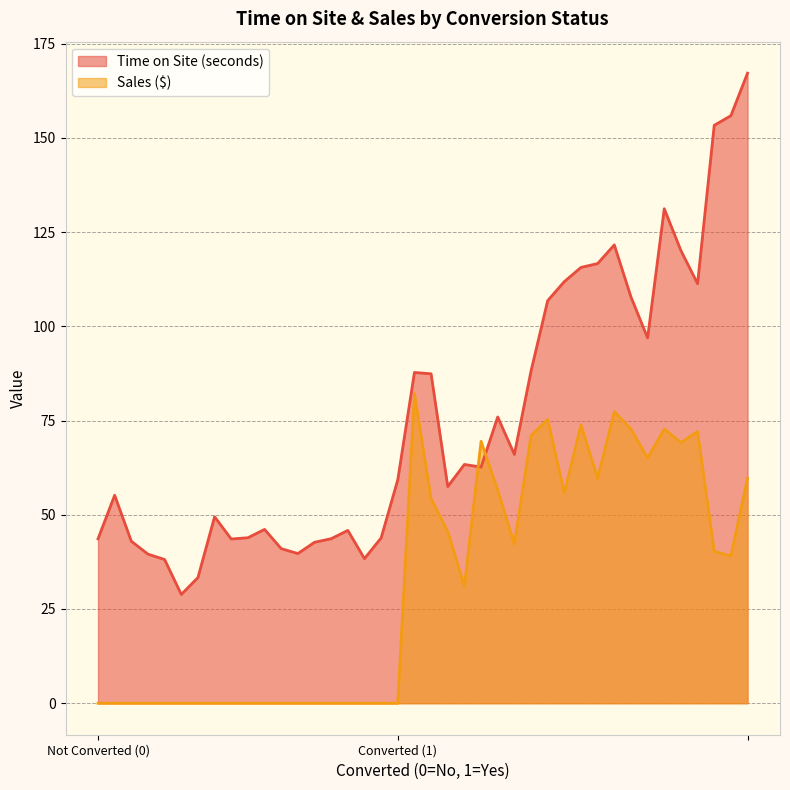

At how many categories does at least one series exceed 161?

1